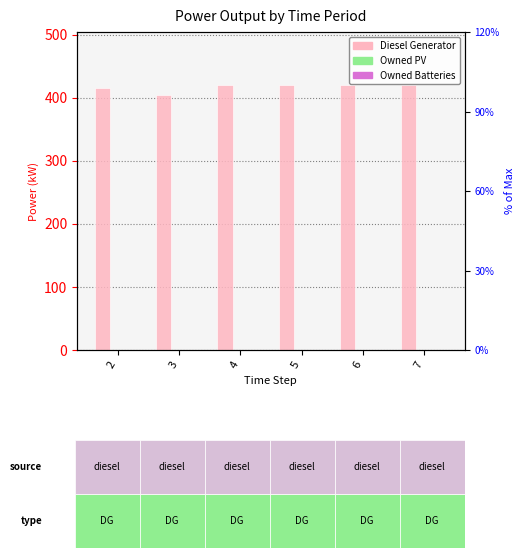

List the labels in order of Owned PV value, largest first.

2, 3, 4, 5, 6, 7